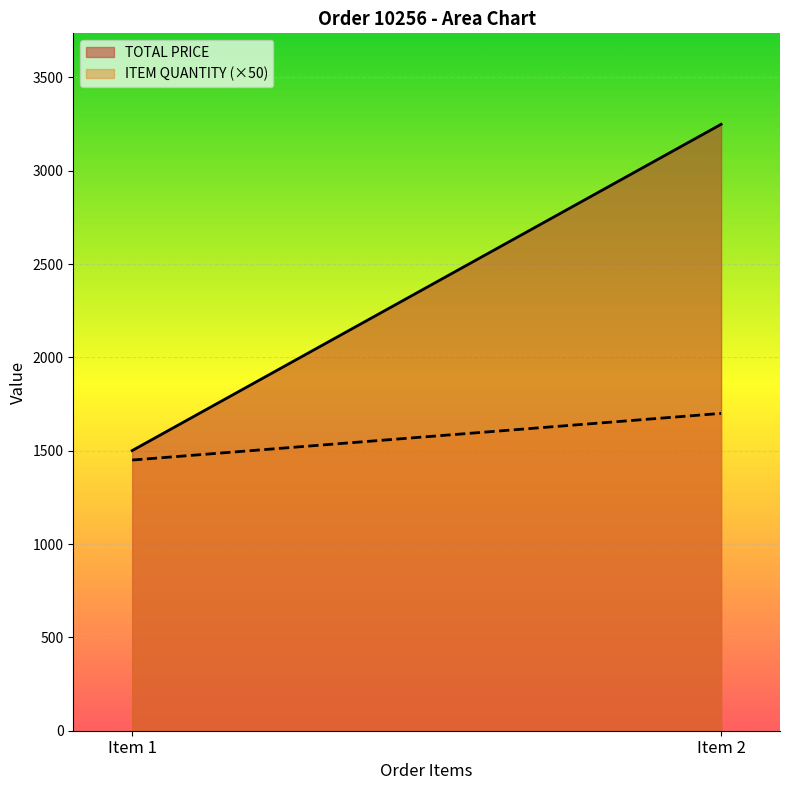

What is the spread (max minus min) of values at Item 2?

1548.7